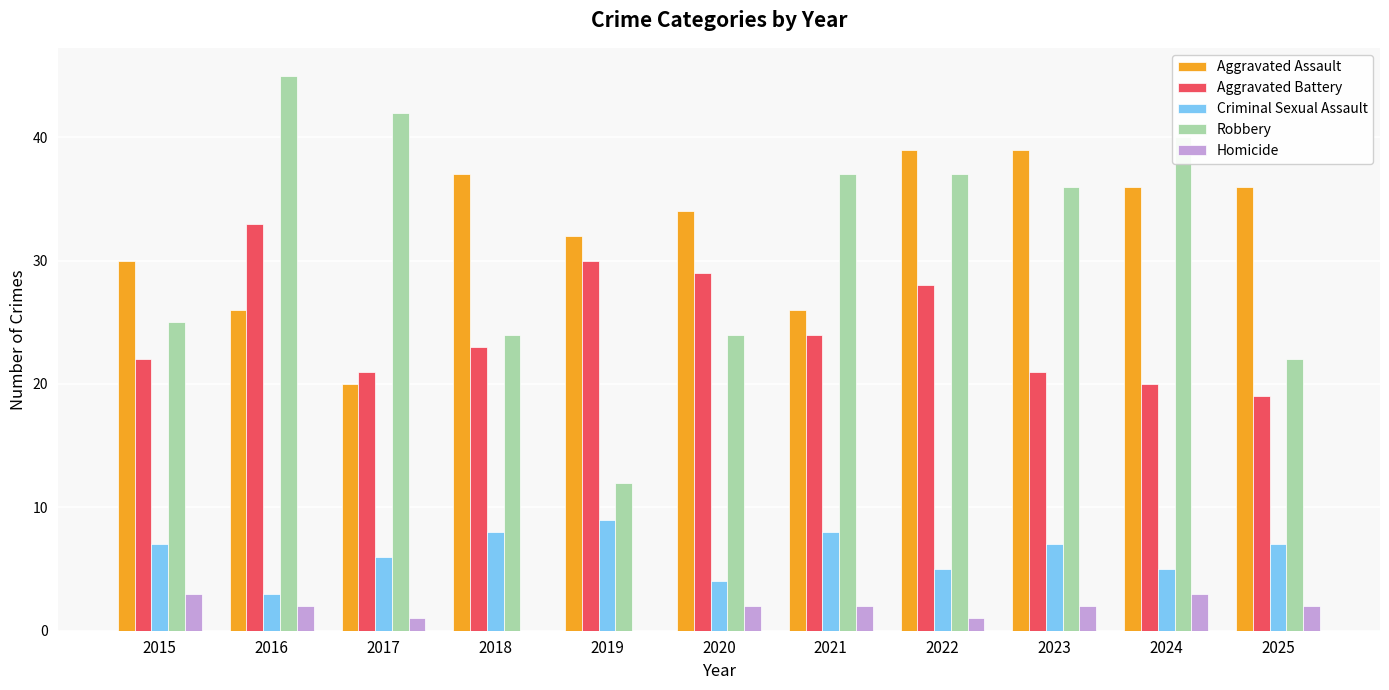

At which category does the chart reach its peak across all series?

2016